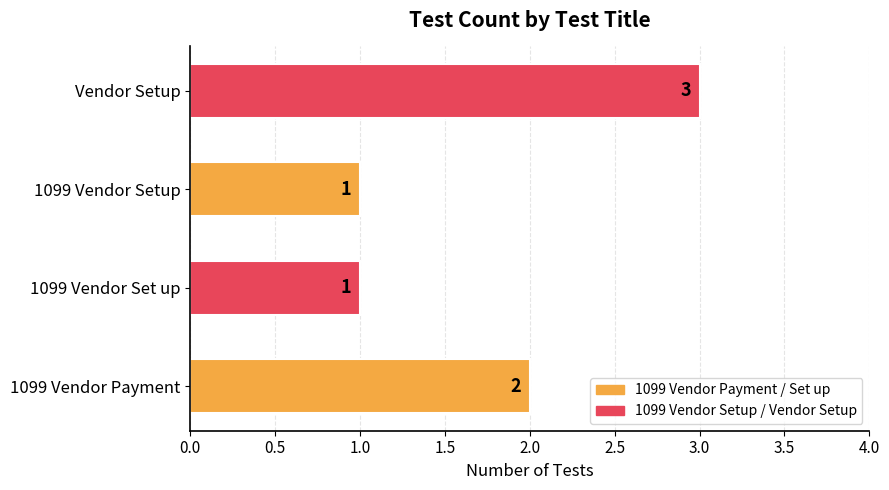

What is the sum of all values?

7